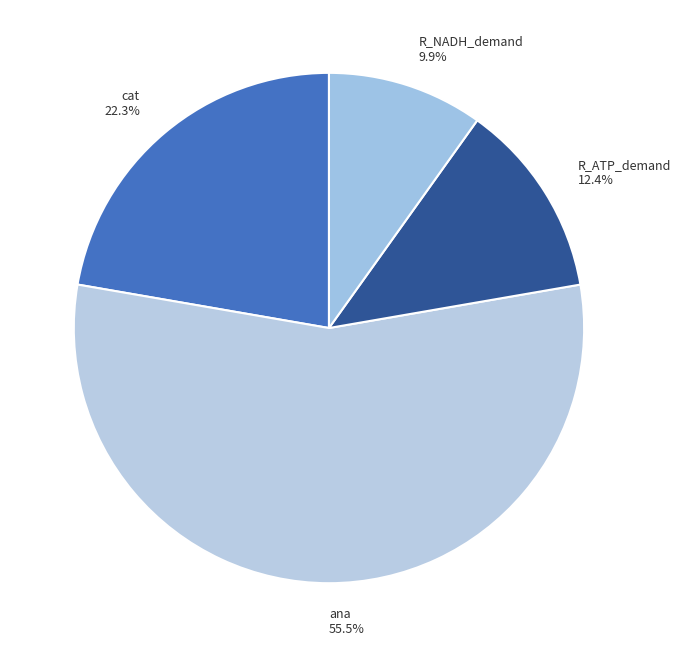

Which slice is the largest?

ana